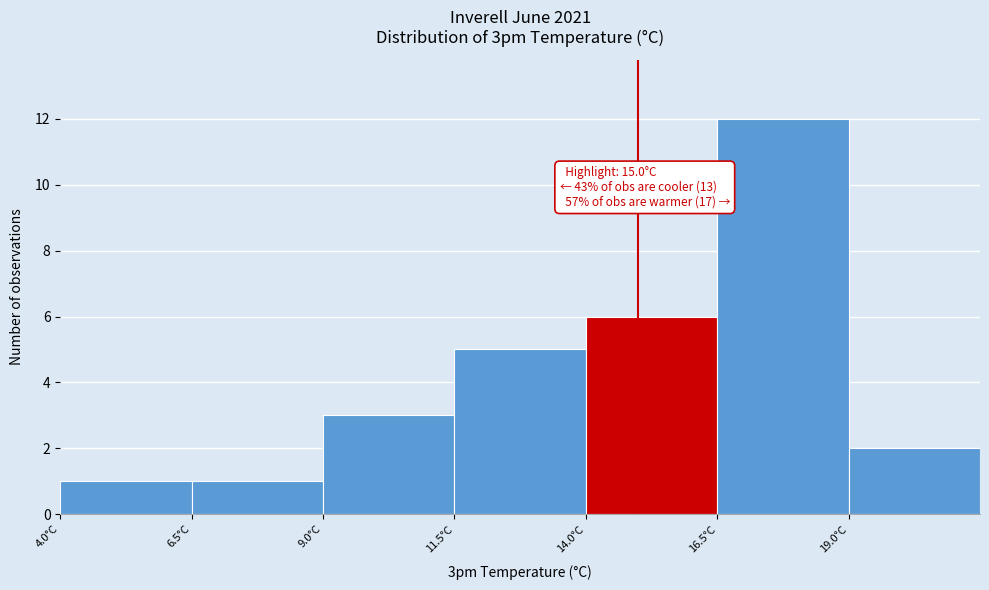

Over which range of the x-axis is the bar tallest?

16.5 to 19.0